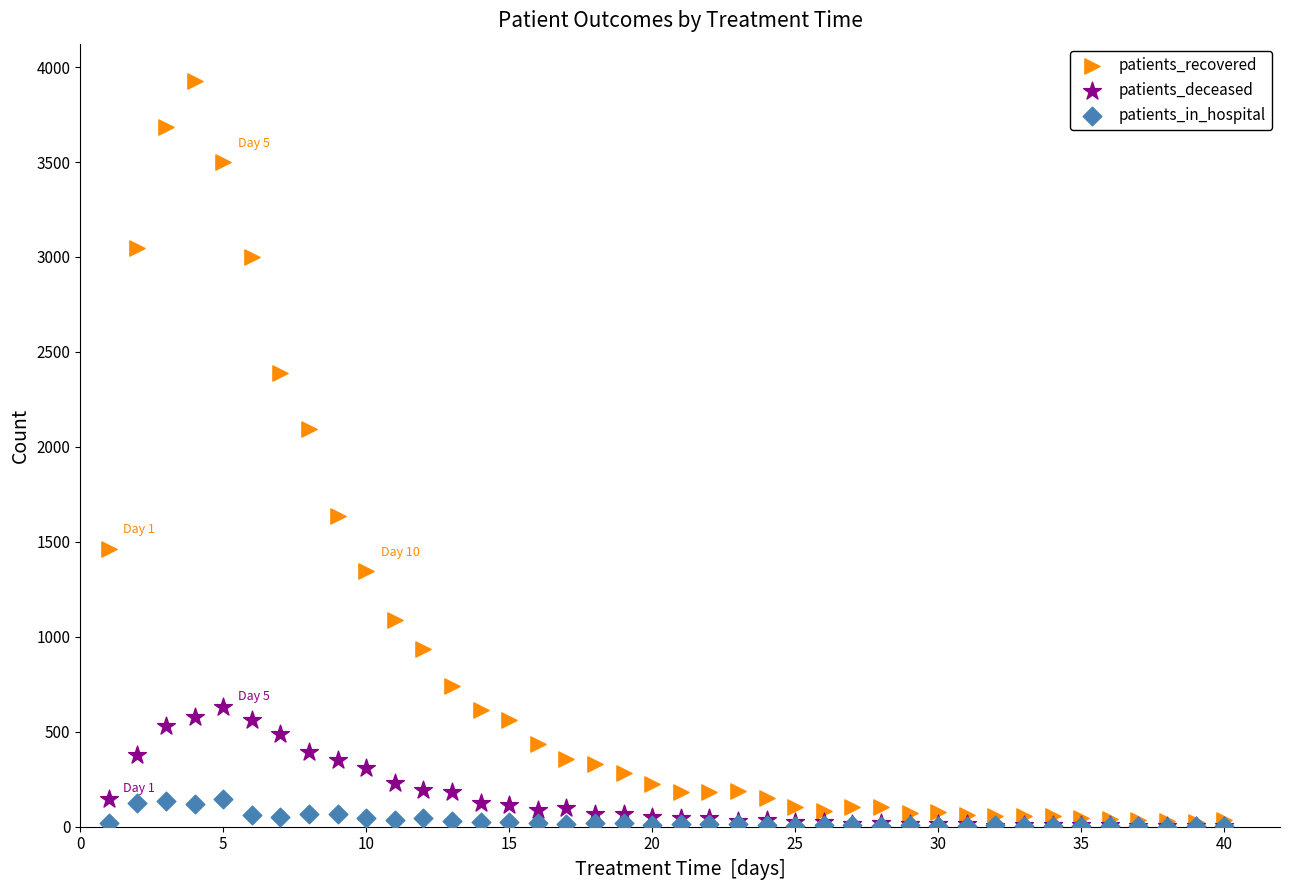

What are all the series names shown in the legend?

patients_recovered, patients_deceased, patients_in_hospital